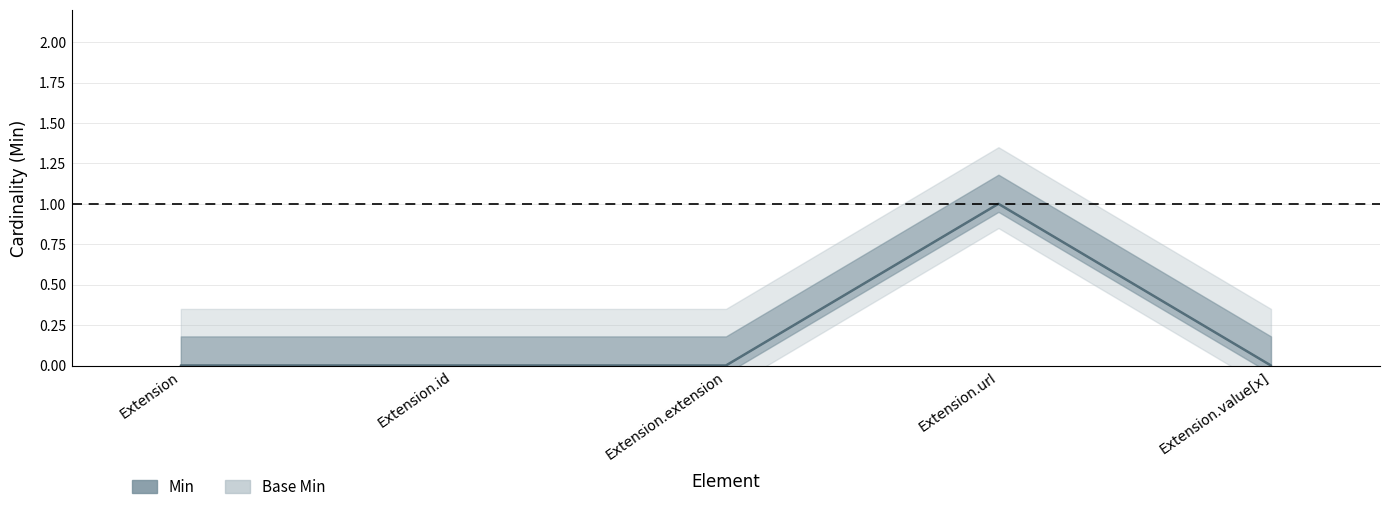

True or false: Min has a value of 0 at Extension.id.

True